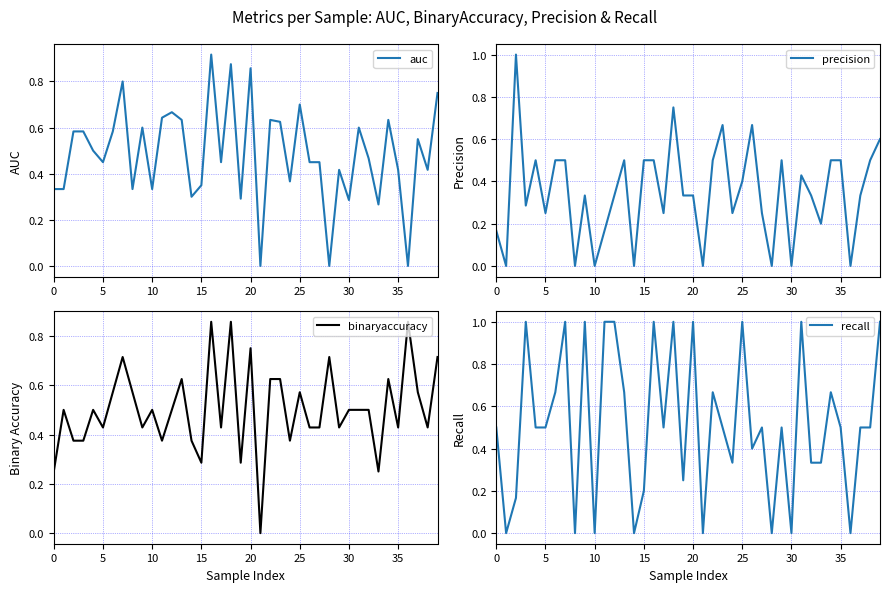

True or false: auc has more than 1 points higher than both neighbors.

True